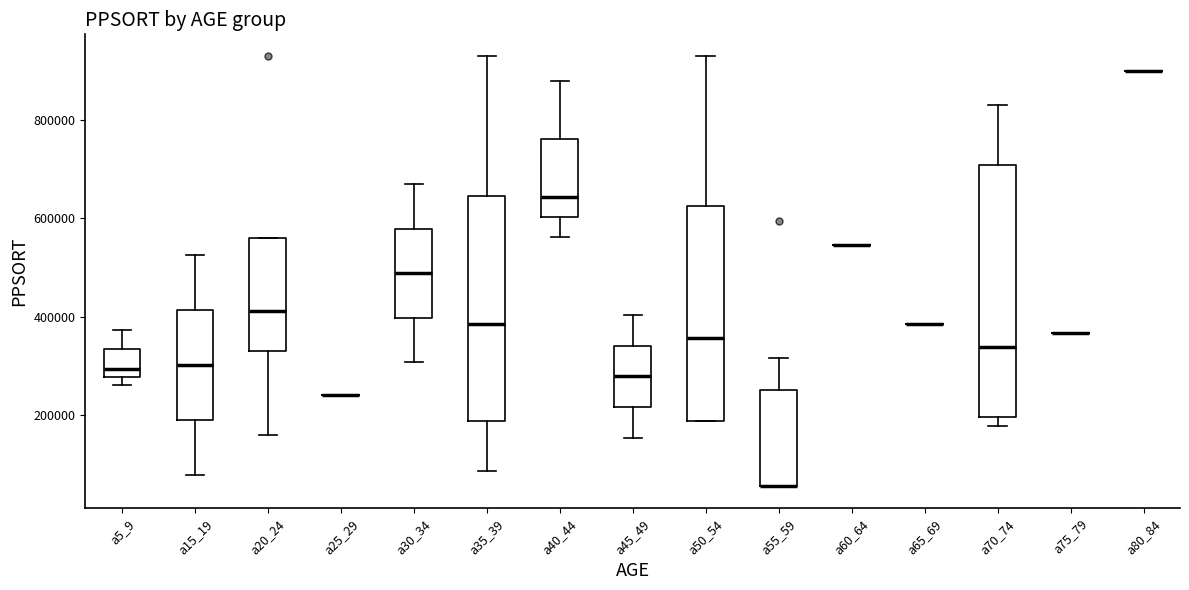

Comparing the boxes themselves (not the whiskers), which one is the tallest?

a70_74